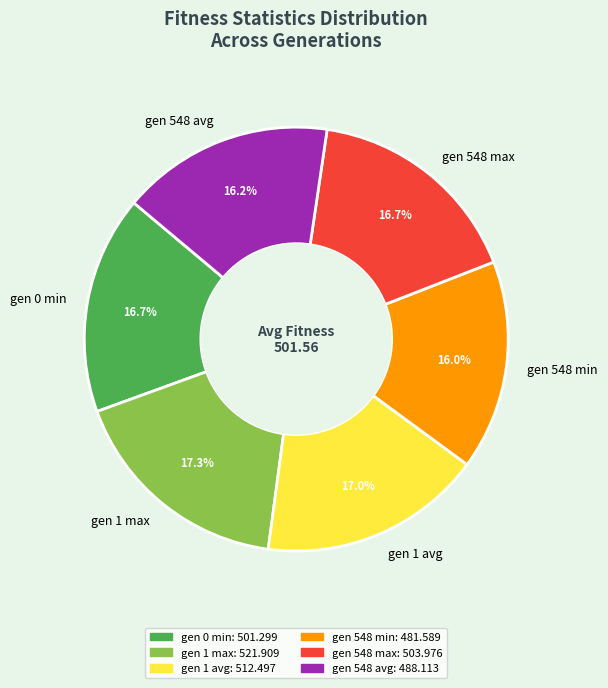

To the nearest percent, what is the difference between the largest and smallest slice percentages?

1%